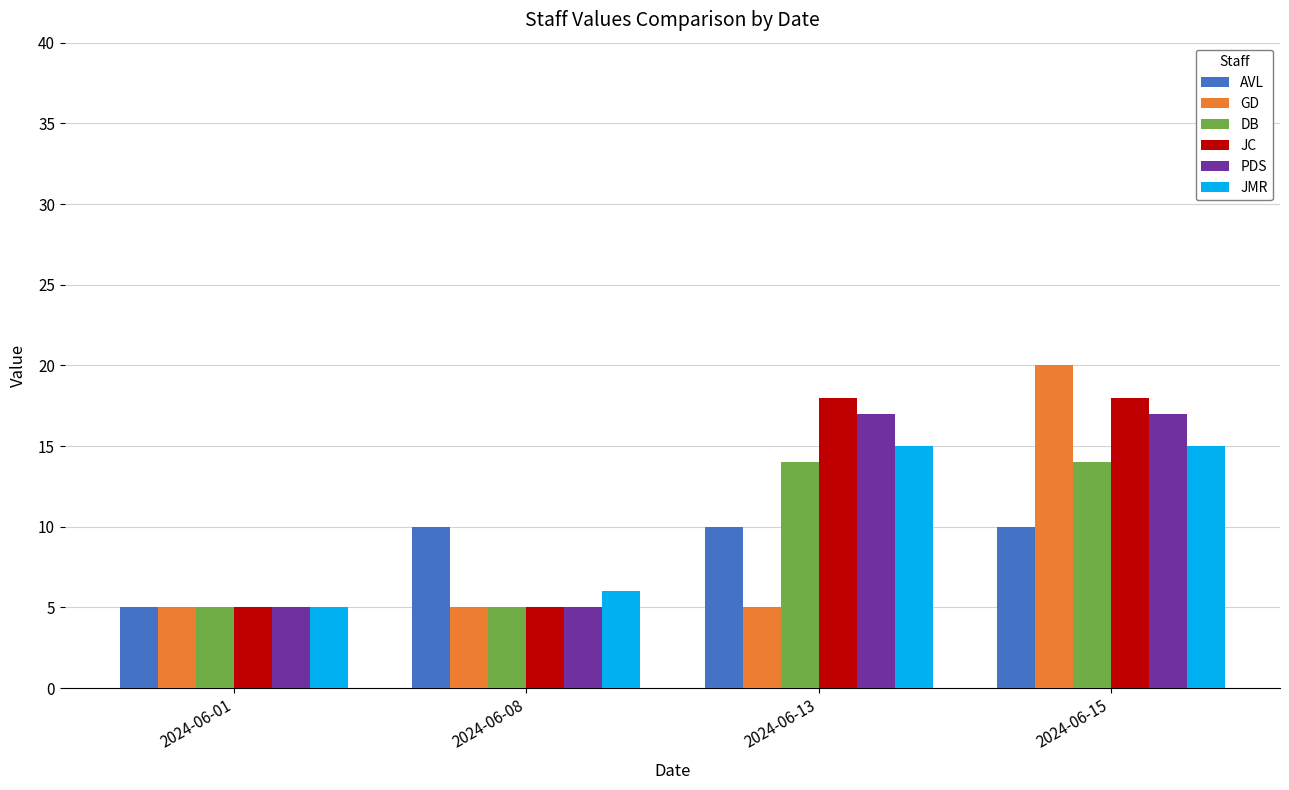

What is the smallest value displayed?

5